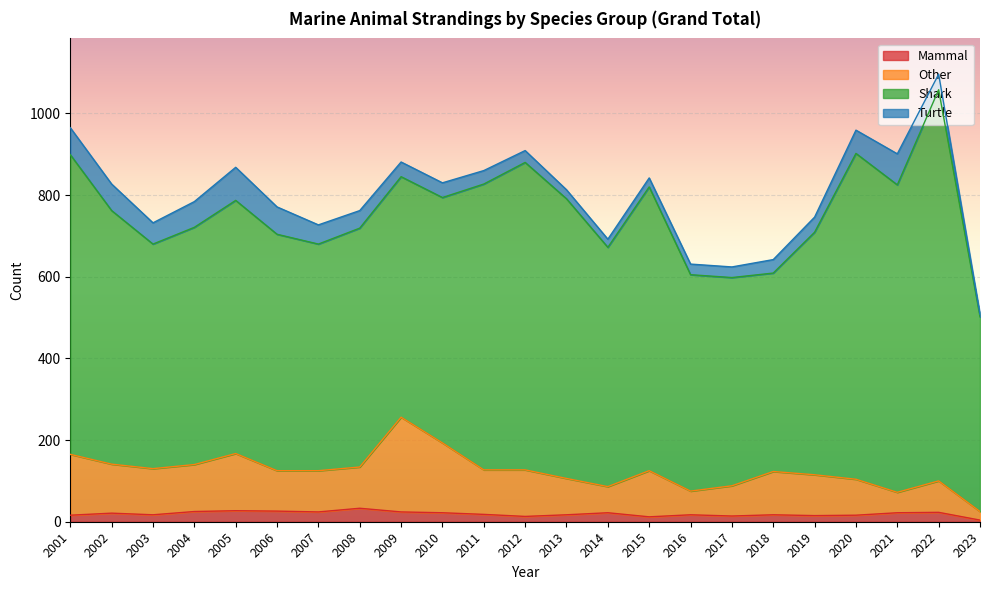

What is the value of the Mammal point at the 17th from the left?

14